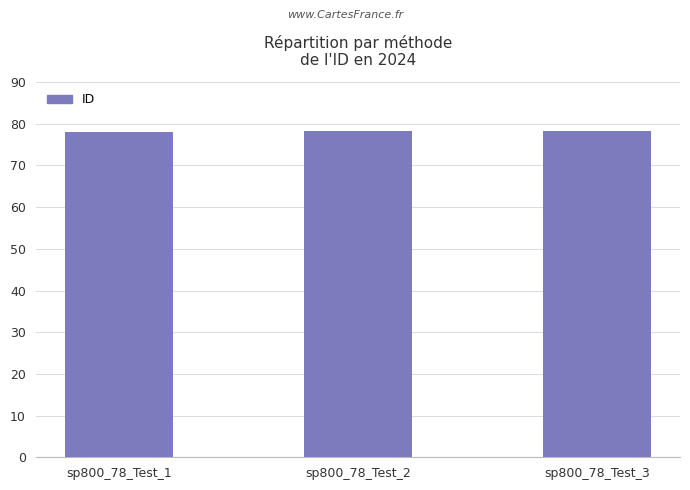

What is the change in value from sp800_78_Test_1 to sp800_78_Test_3?

+0.2